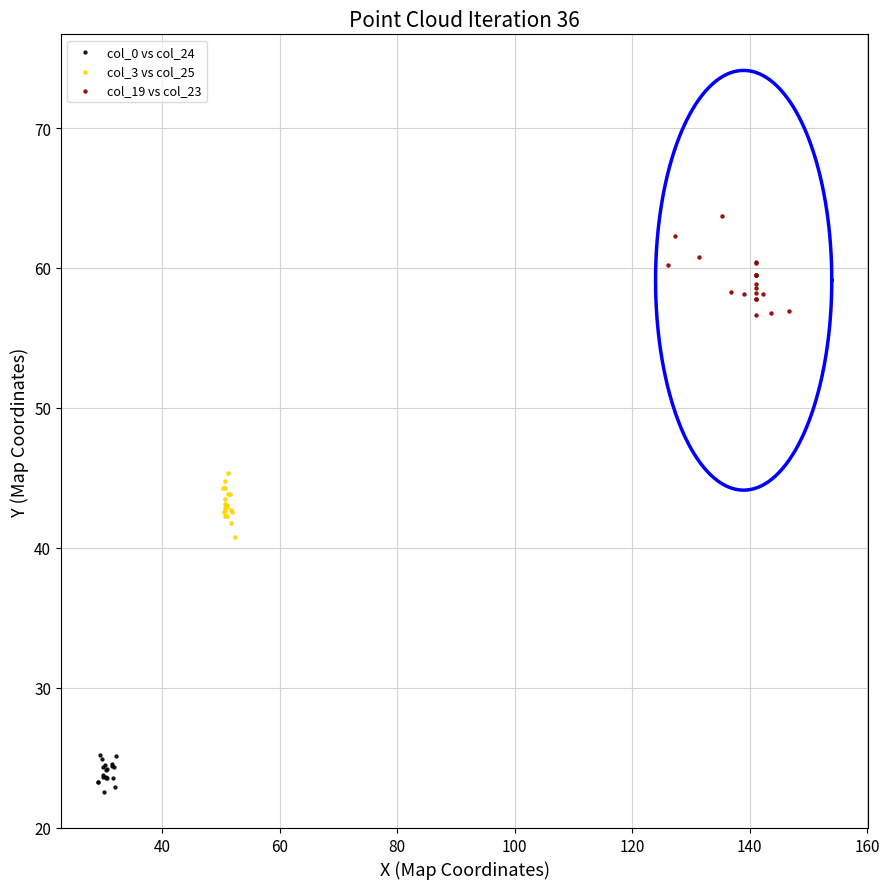

Which series reaches the maximum Y coordinate?

col_19 vs col_23